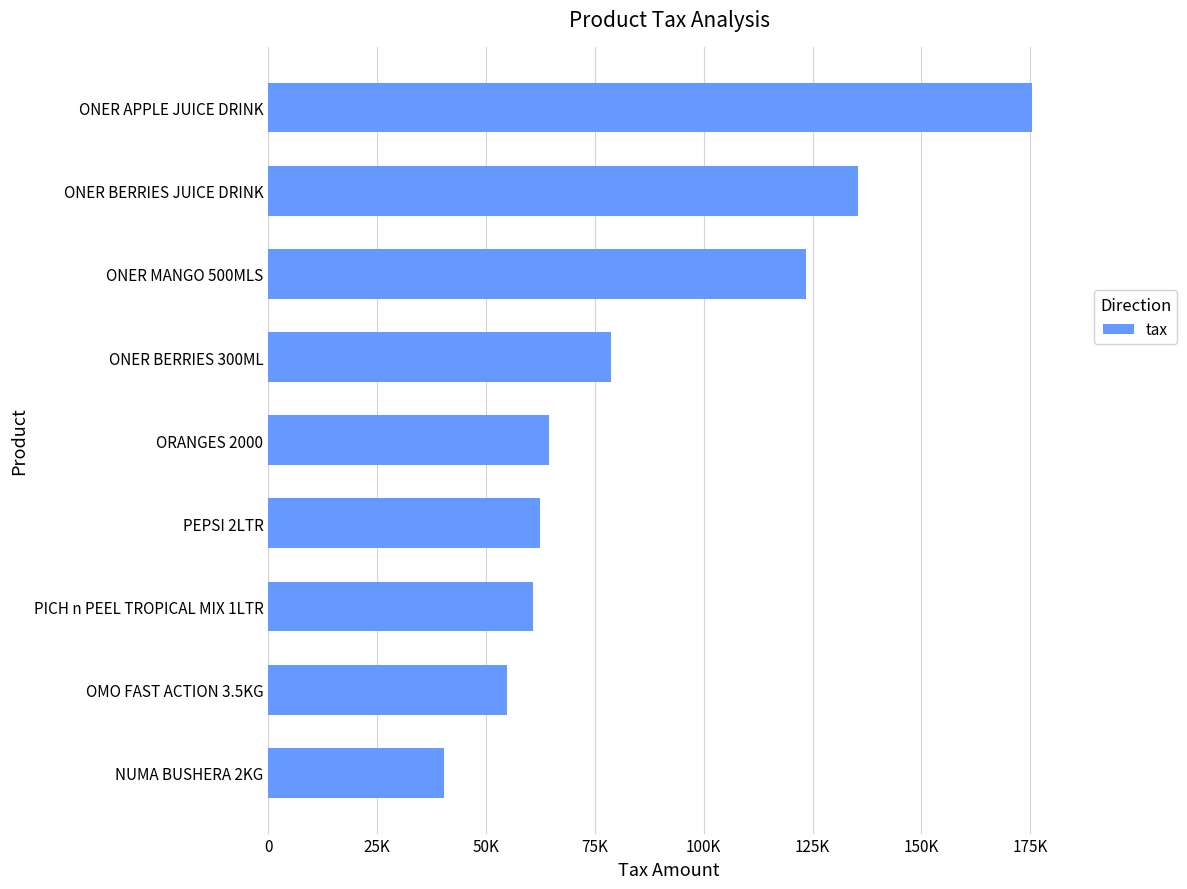

How many values are below 64450?

4